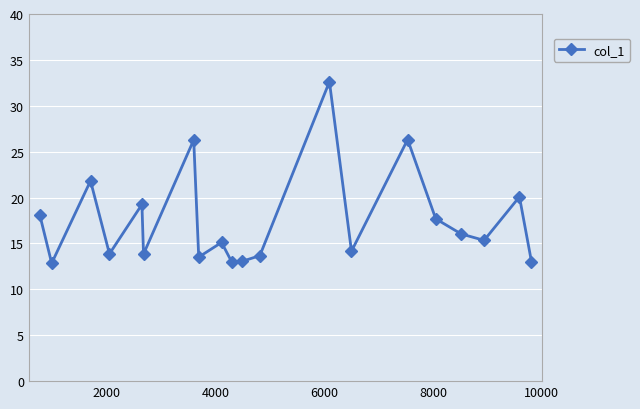

What is the value of the 10th point from the left?

13.0